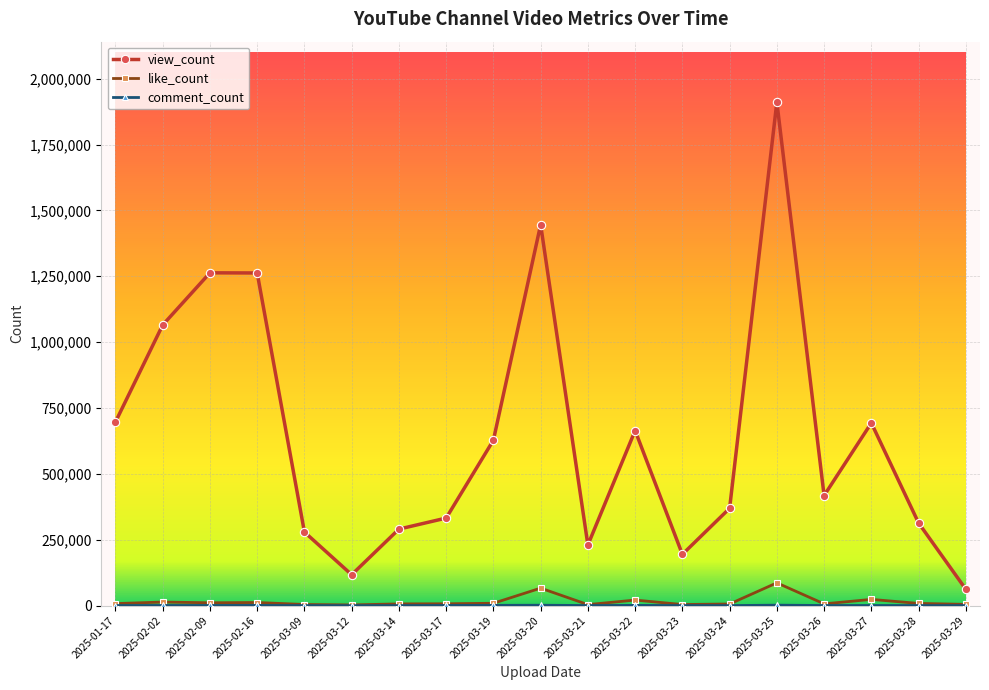

What is the label of the 8th point from the right?

2025-03-22